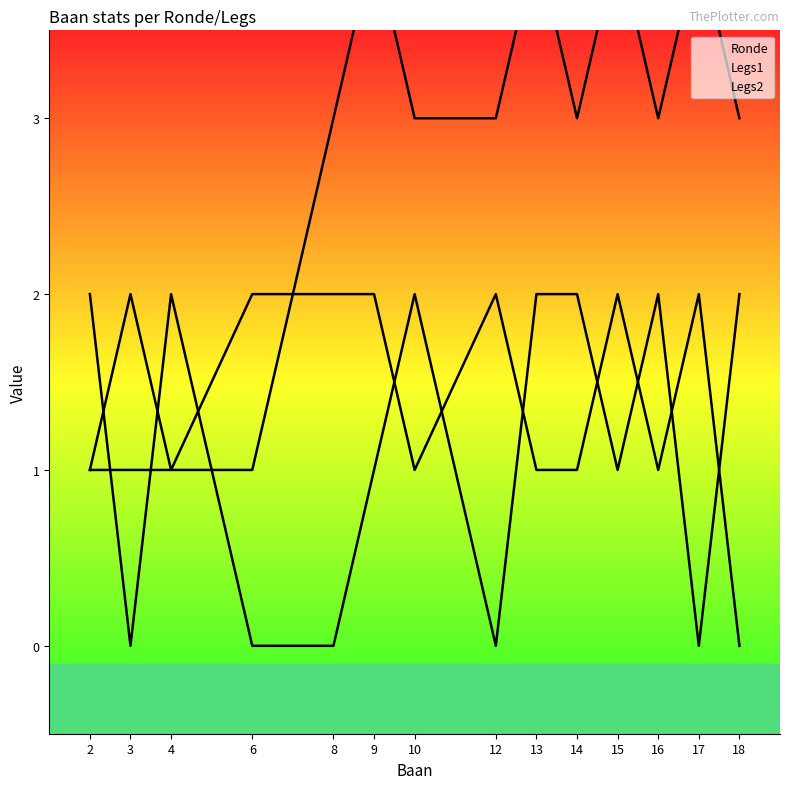

True or false: Ronde has more than 2 interior local peaks.

True